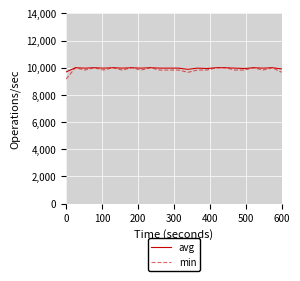

Which series has the widest spread of values?

min